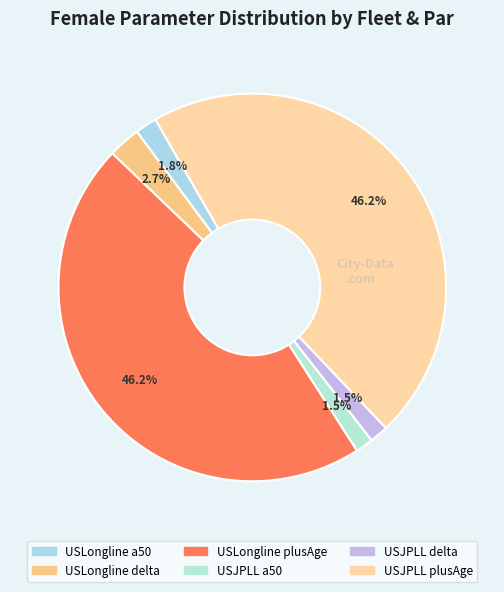

The USJPLL plusAge slice represents 37% of the pie. True or false?

False